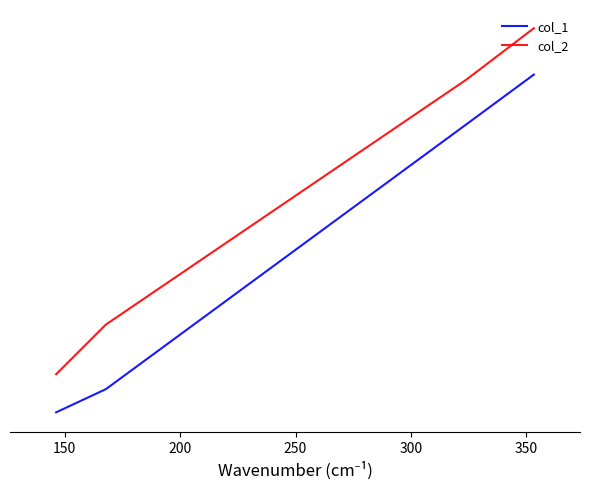

What is the value of the col_1 point at the 3rd from the left?

311